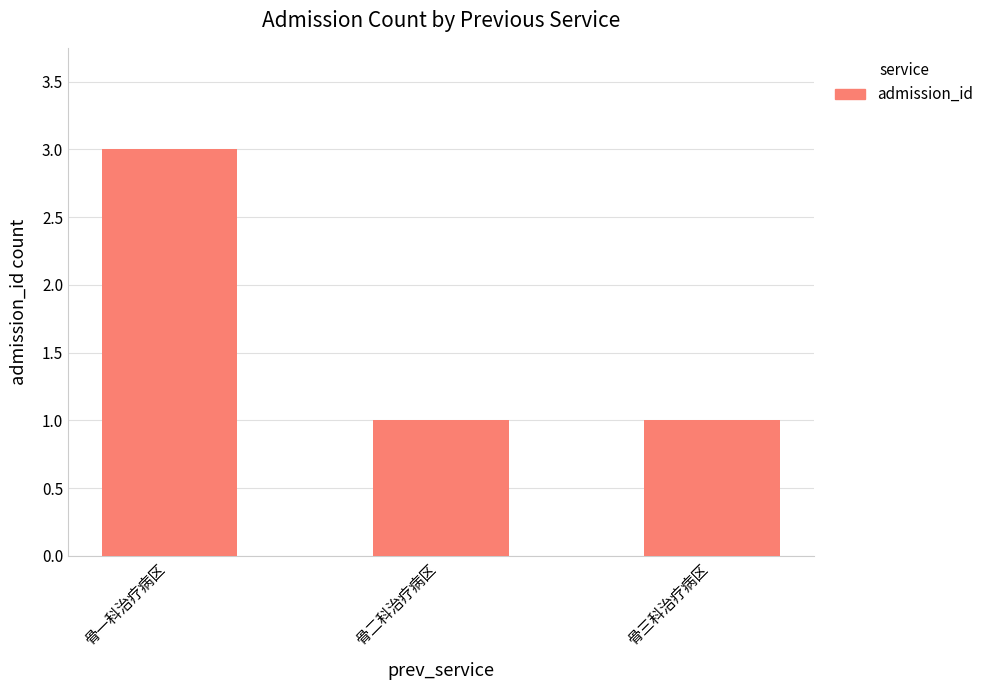

What position from the left is 骨一科治疗病区?

1